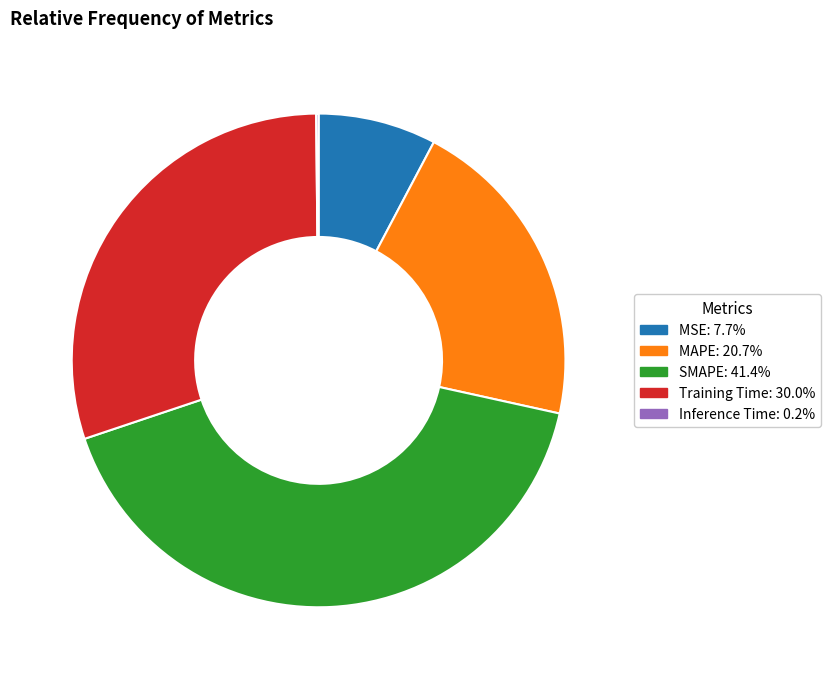

Is there any slice that represents more than half of the pie?

No